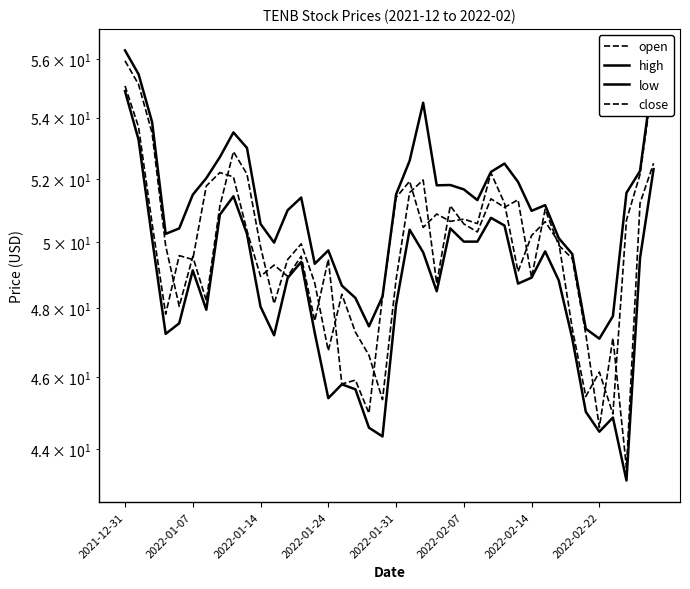

What is the sum of the high values at 2022-01-24 and 33?

99.9